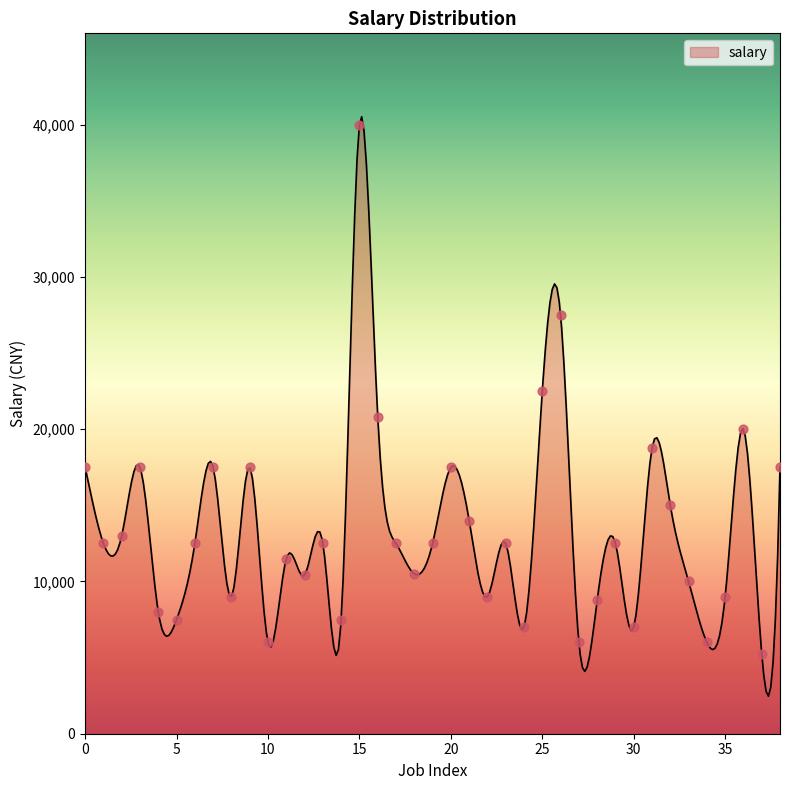

What is the change in value from 8 to 32?

+6000